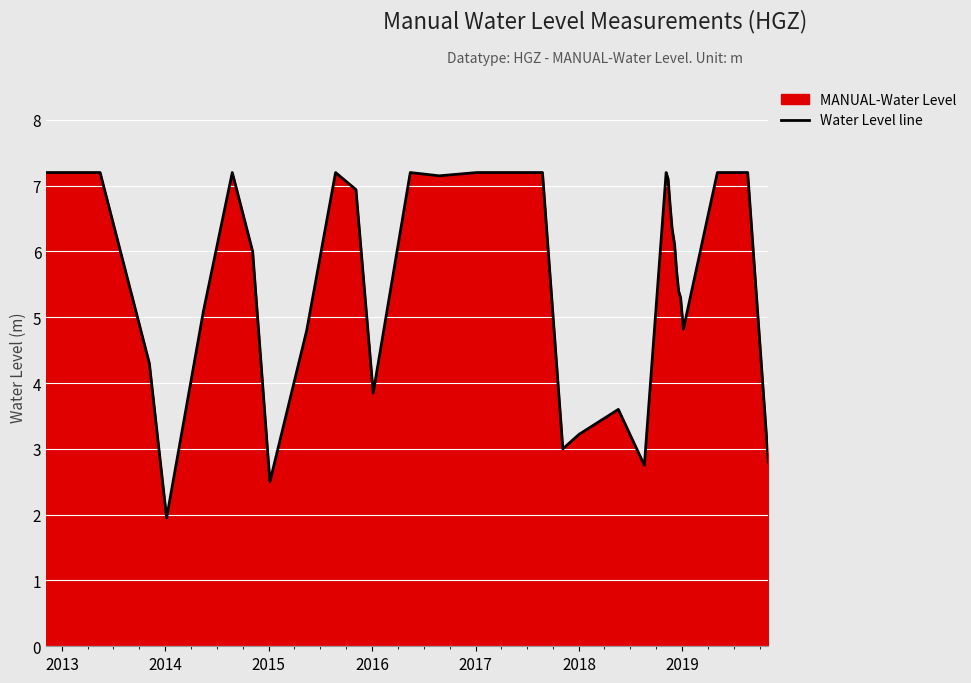

What is the difference between the maximum and minimum values?

5.2